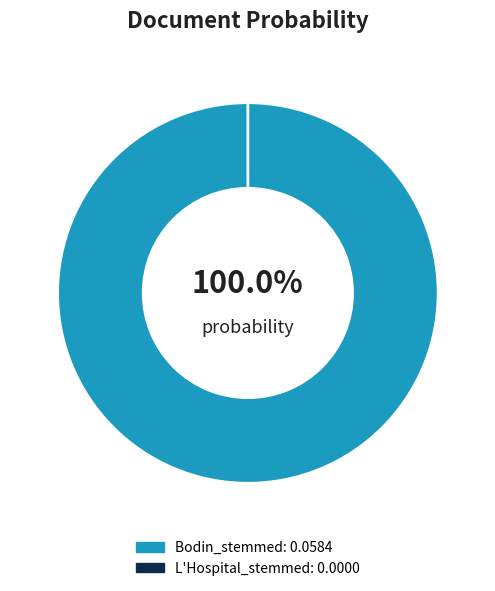

Which category has the smallest portion of the pie?

L'Hospital_stemmed